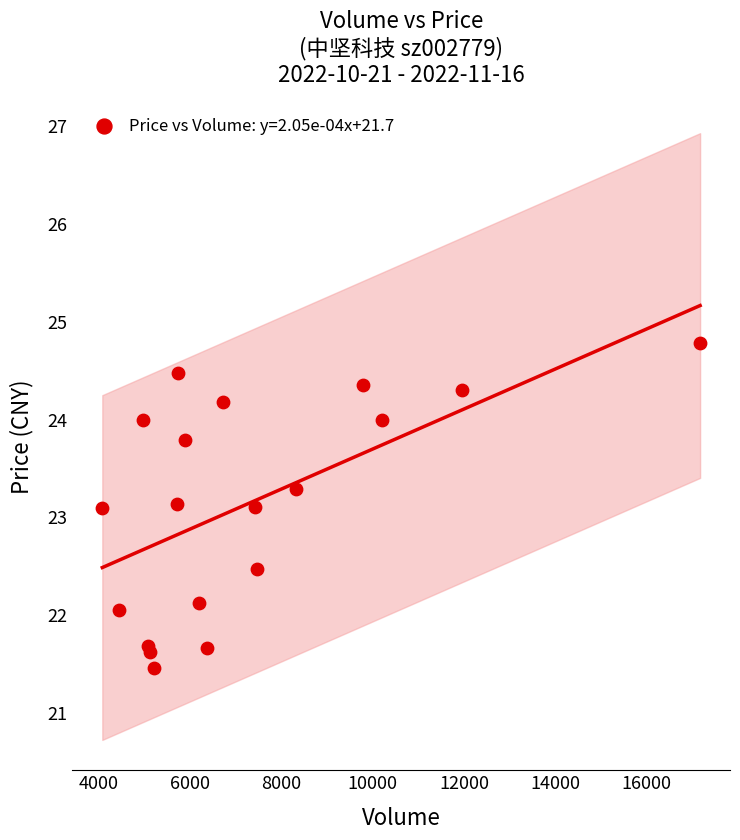

What is the range of X values (max minus min)?

13087.0